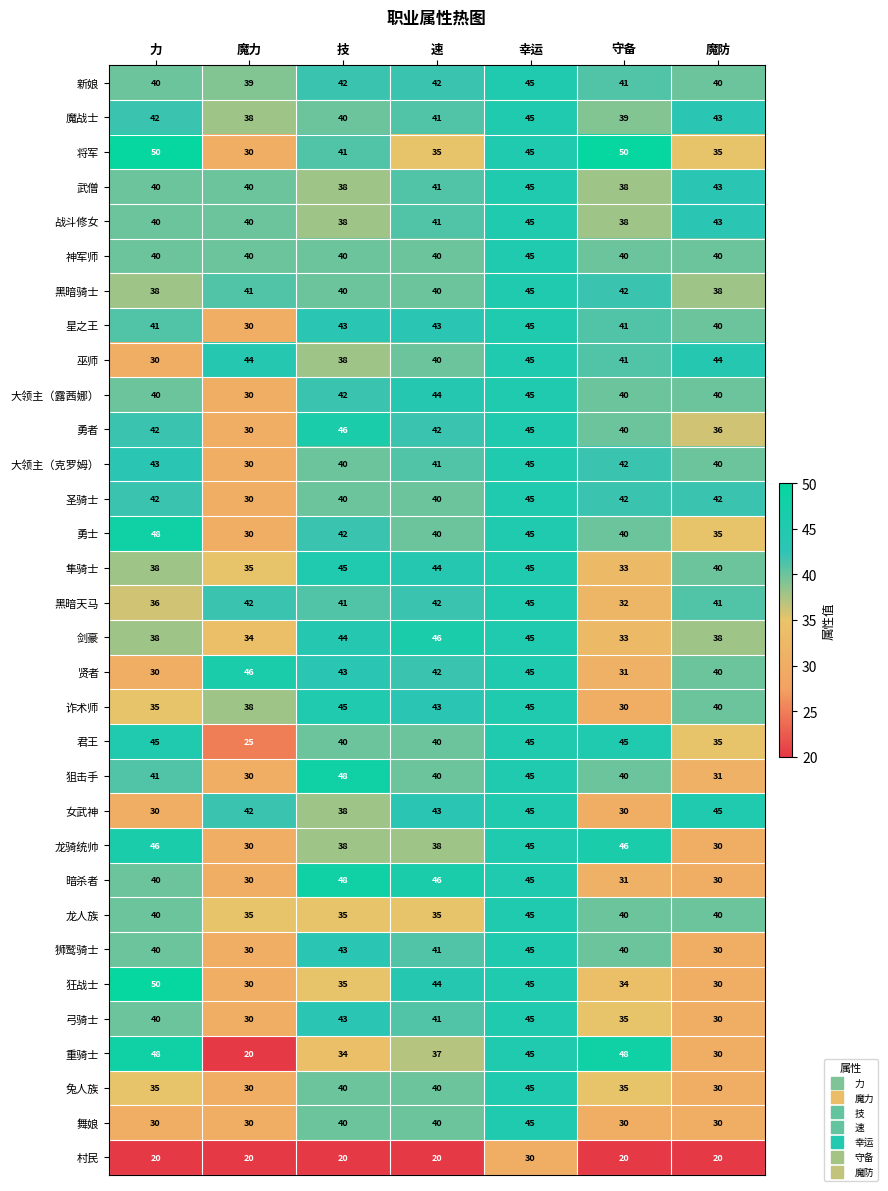

Which series has the largest range (max minus min)?

重骑士